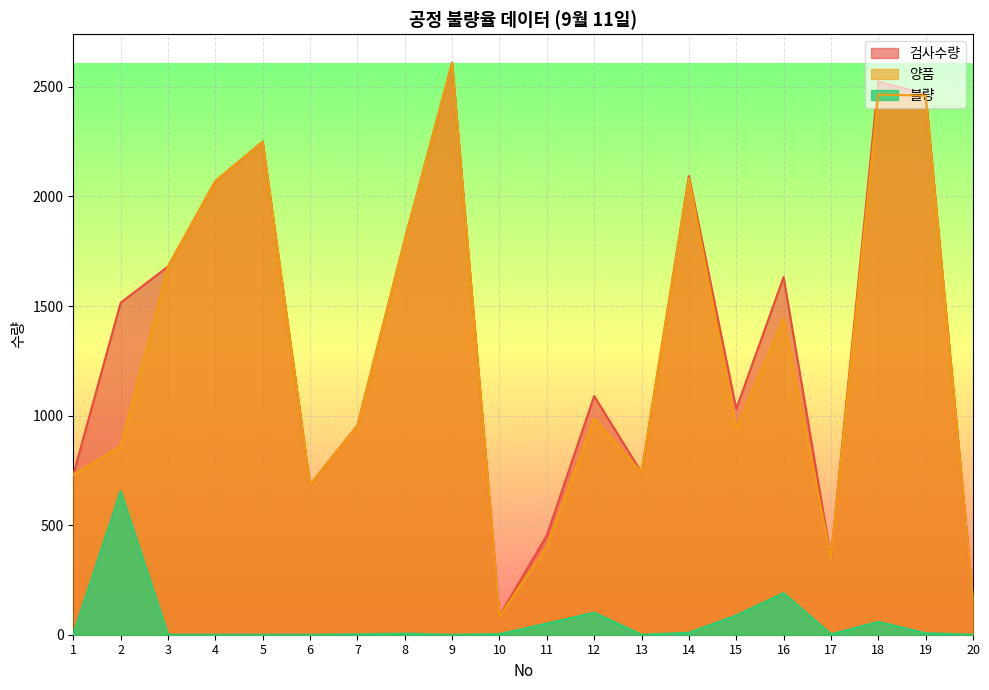

True or false: 양품 and 검사수량 cross at least once.

False